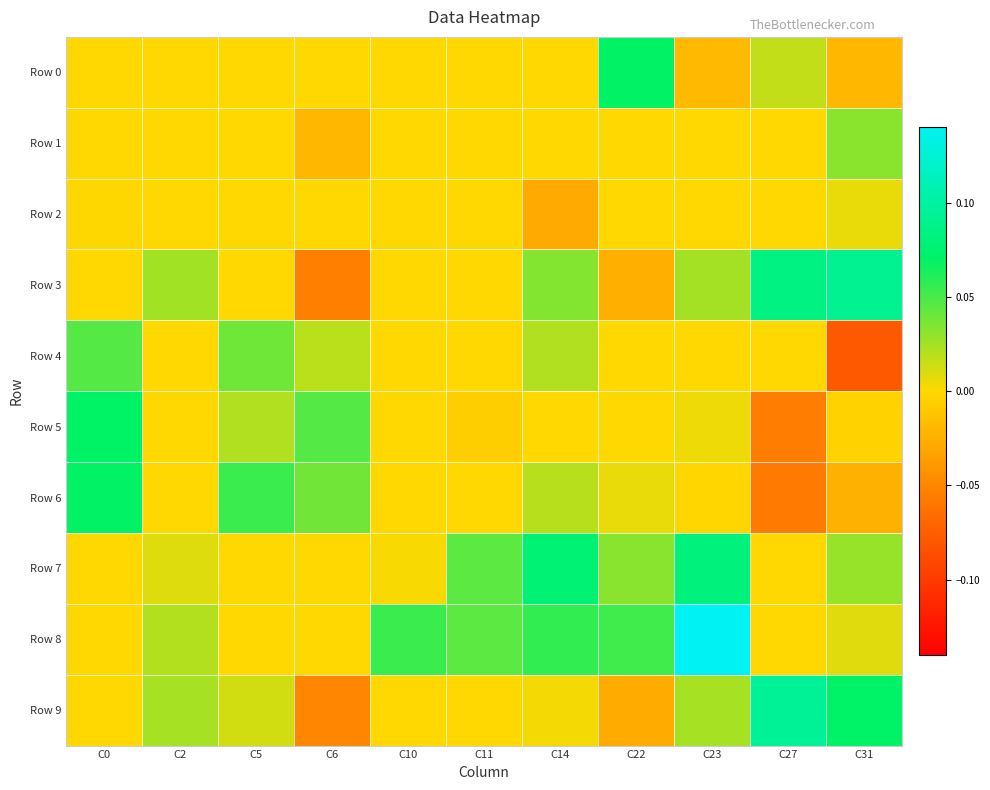

Count the number of data series in this chart.

10